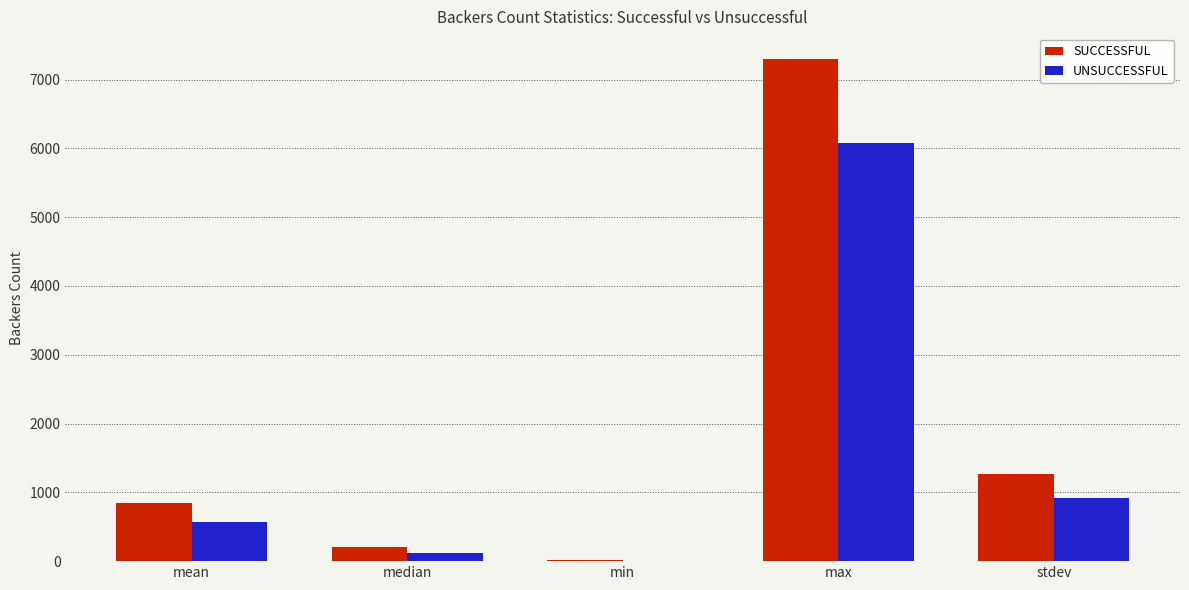

What is the total value across all series at stdev?

2184.5